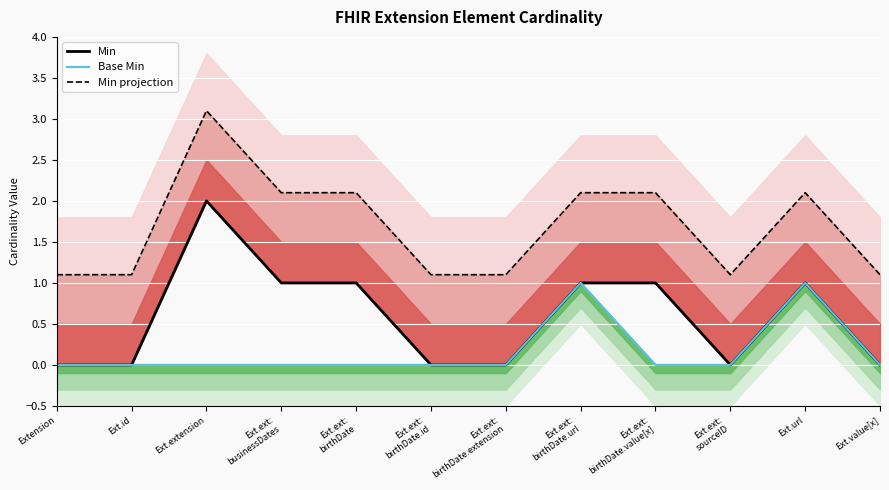

What is the difference between the maximum and minimum values in the Min projection series?

2.0